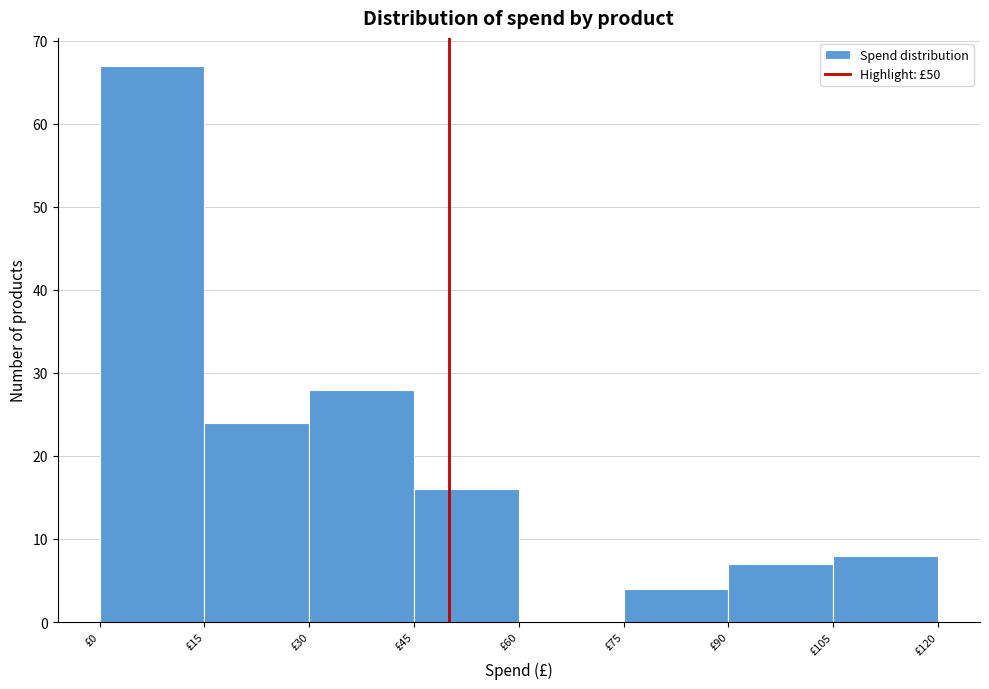

What is the height of the bar covering 75 to 90 on the x-axis? Neither the bar edges nor the heights are printed on the chart, so give them approximately, as read against the axes.

4